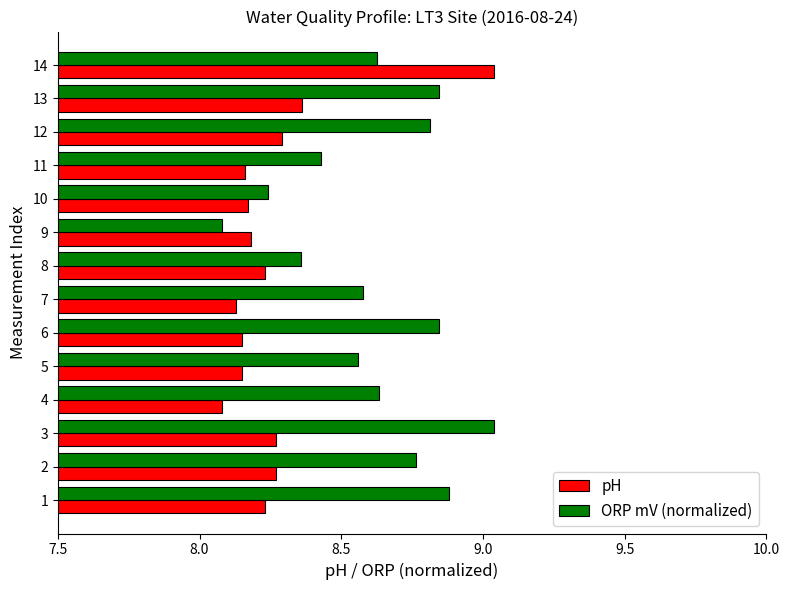

Is the value of pH at 4 greater than the value of ORP mV (normalized) at 7?

No